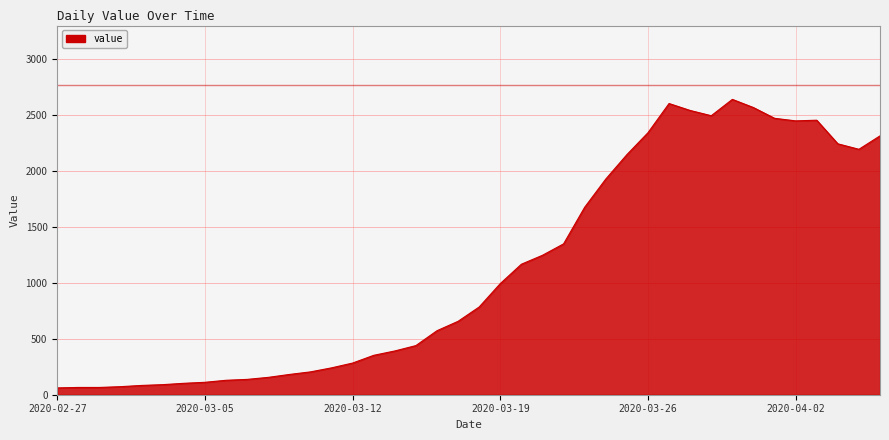

What is the greatest value displayed?

2639